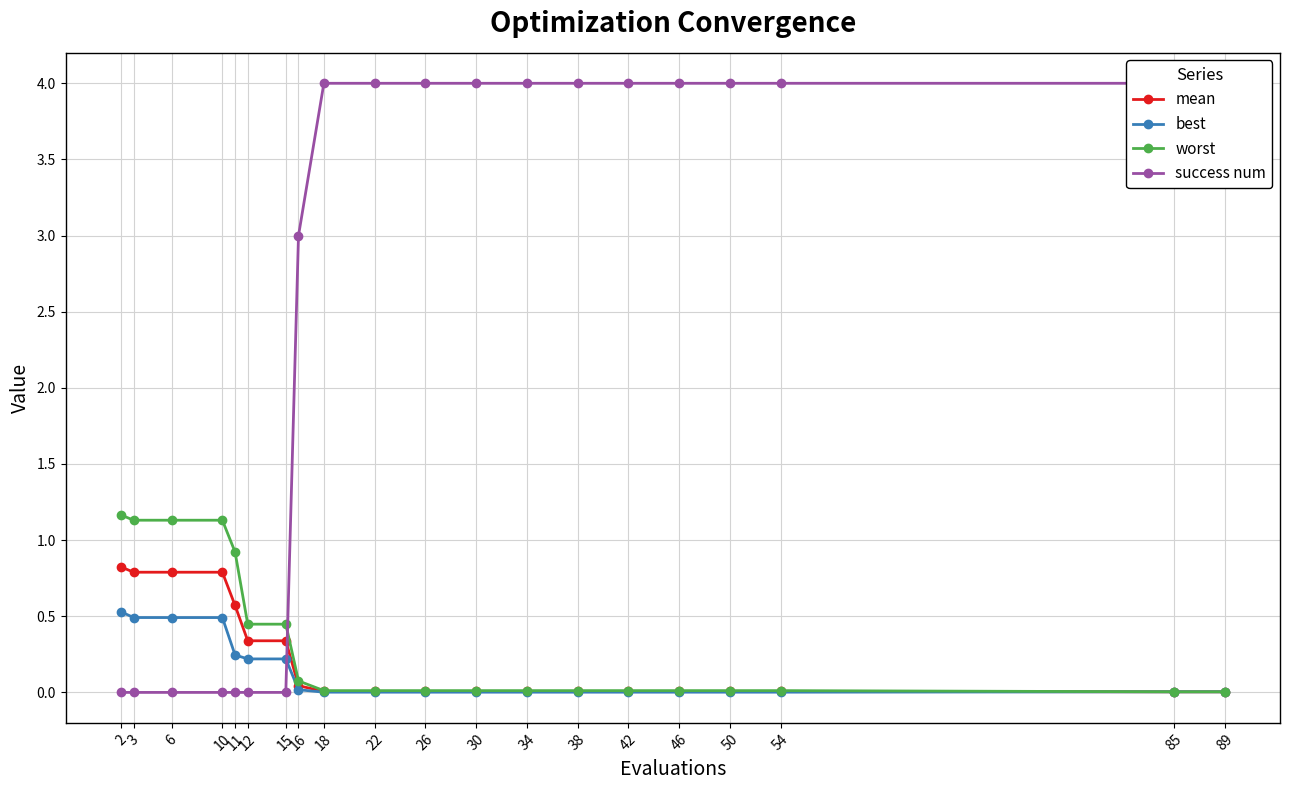

What is the difference between the maximum and minimum values in the mean series?

0.8